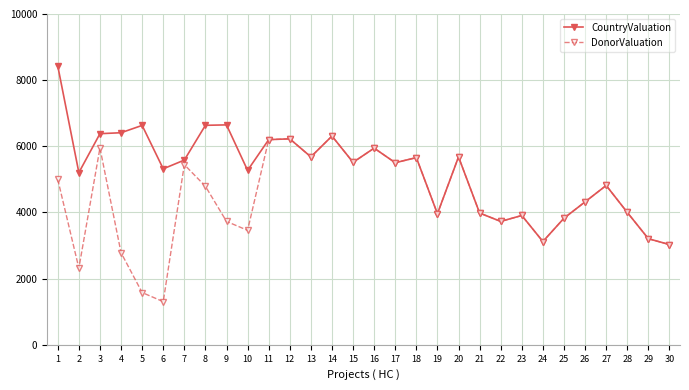

How many data points does each series have?

30